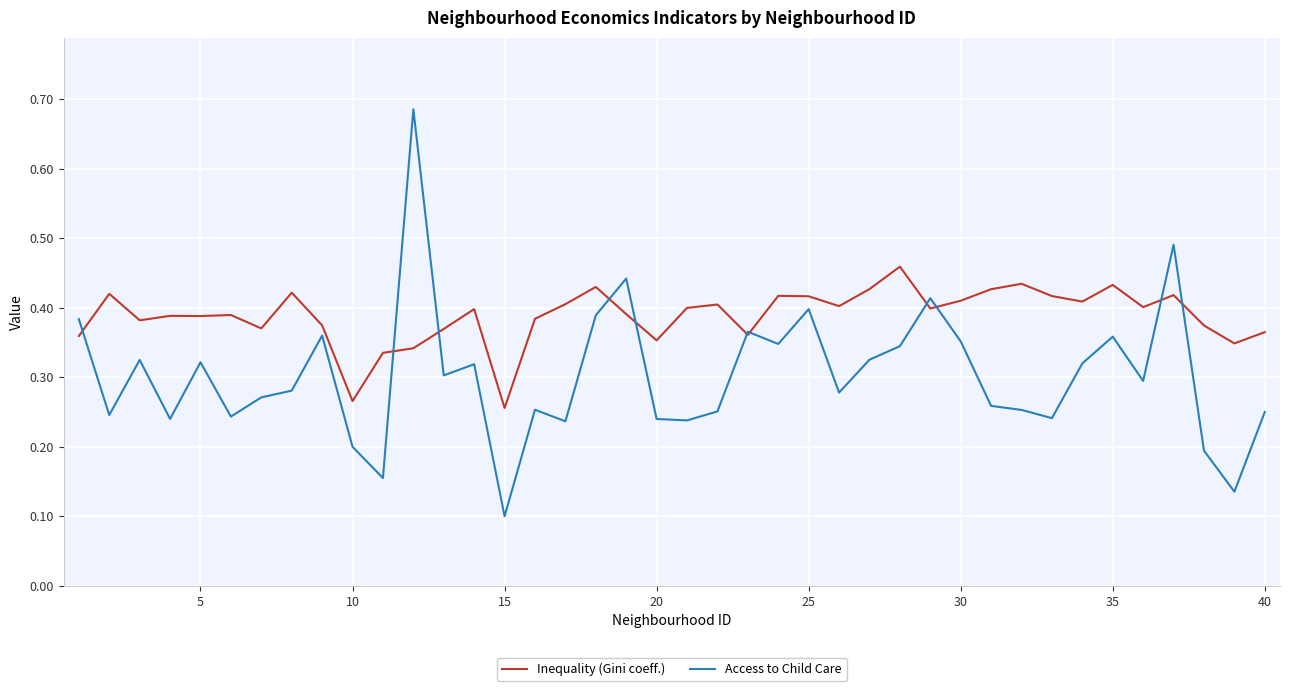

Which series has the largest total across all categories?

Inequality (Gini coeff.)